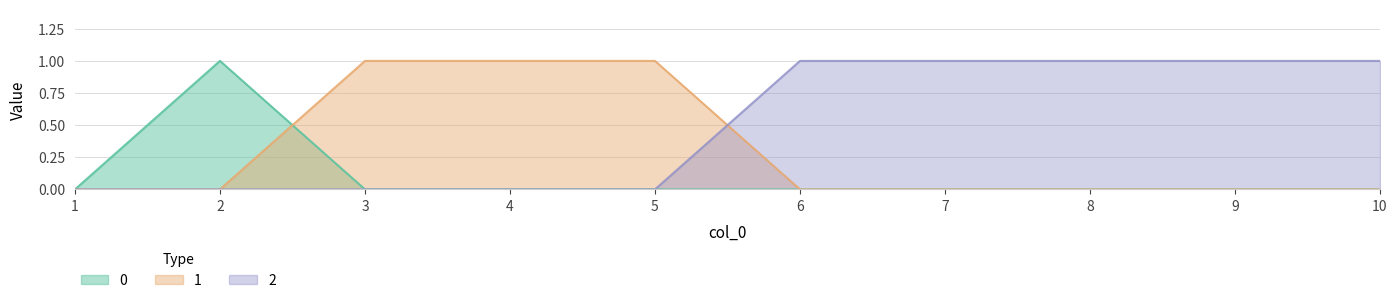

How many data points in 1 are above 0?

3